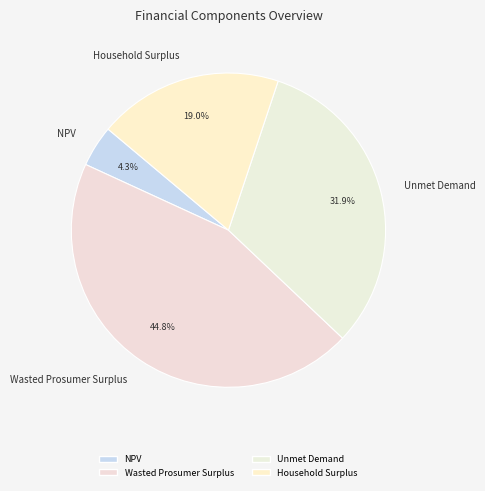

To the nearest percent, what is the average slice percentage?

25%